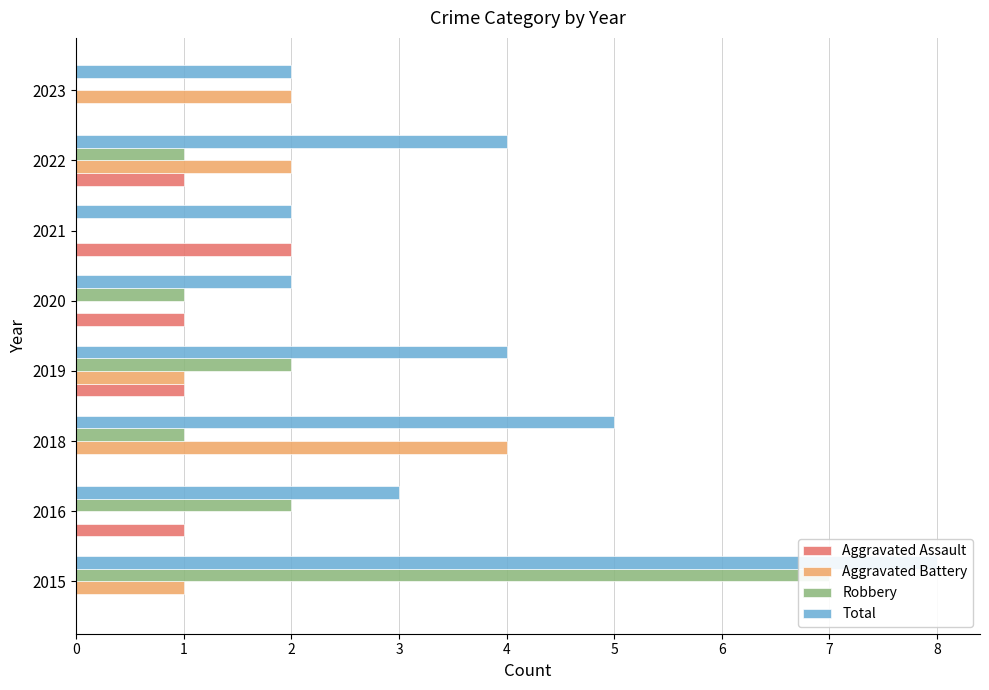

Does the chart contain stacked bars?

No